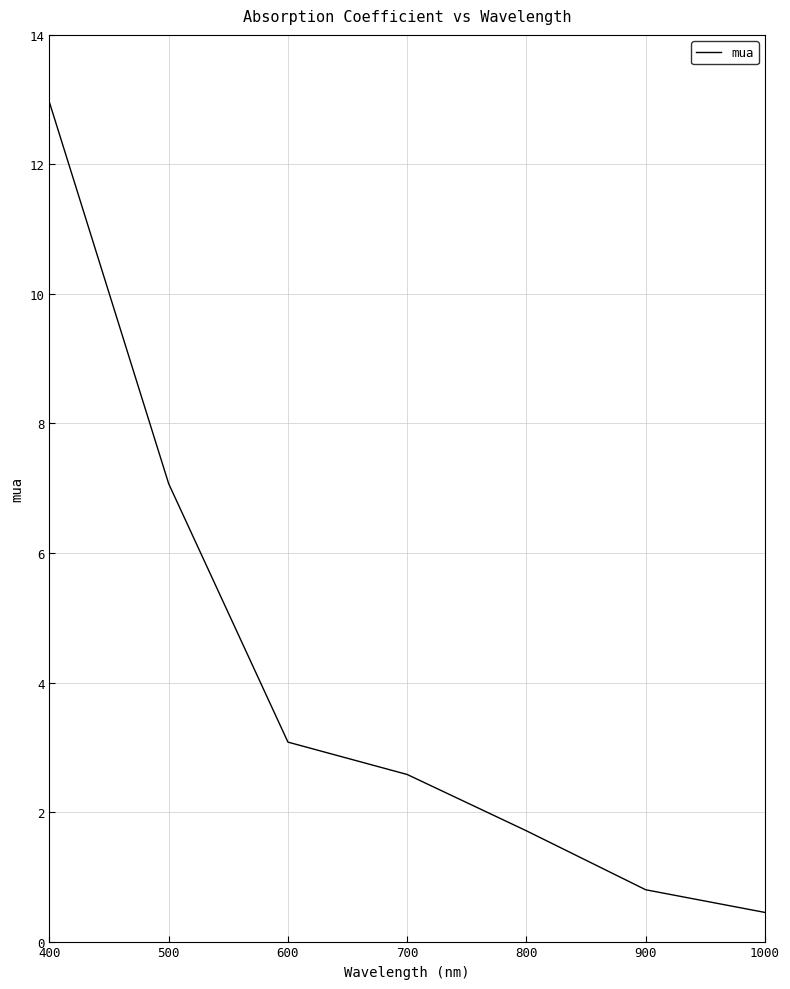

At which label is the value closest to 6?

500